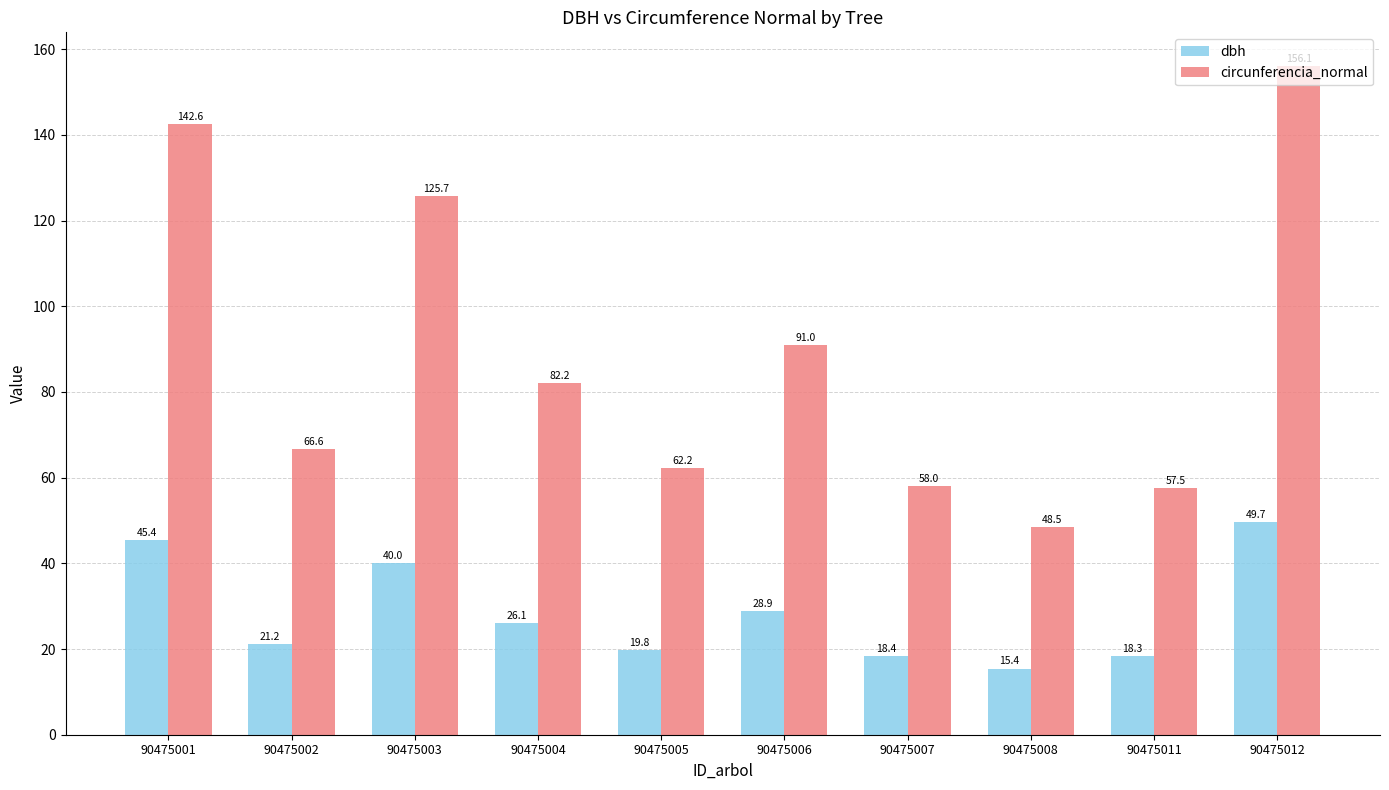

Is the value of dbh at 90475006 greater than the value of circunferencia_normal at 90475002?

No